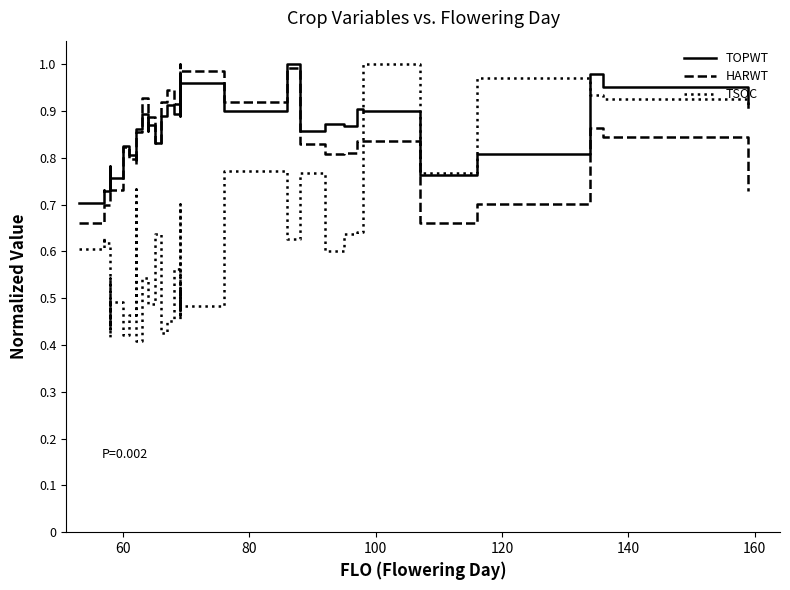

At how many categories does at least one series exceed 0?

40